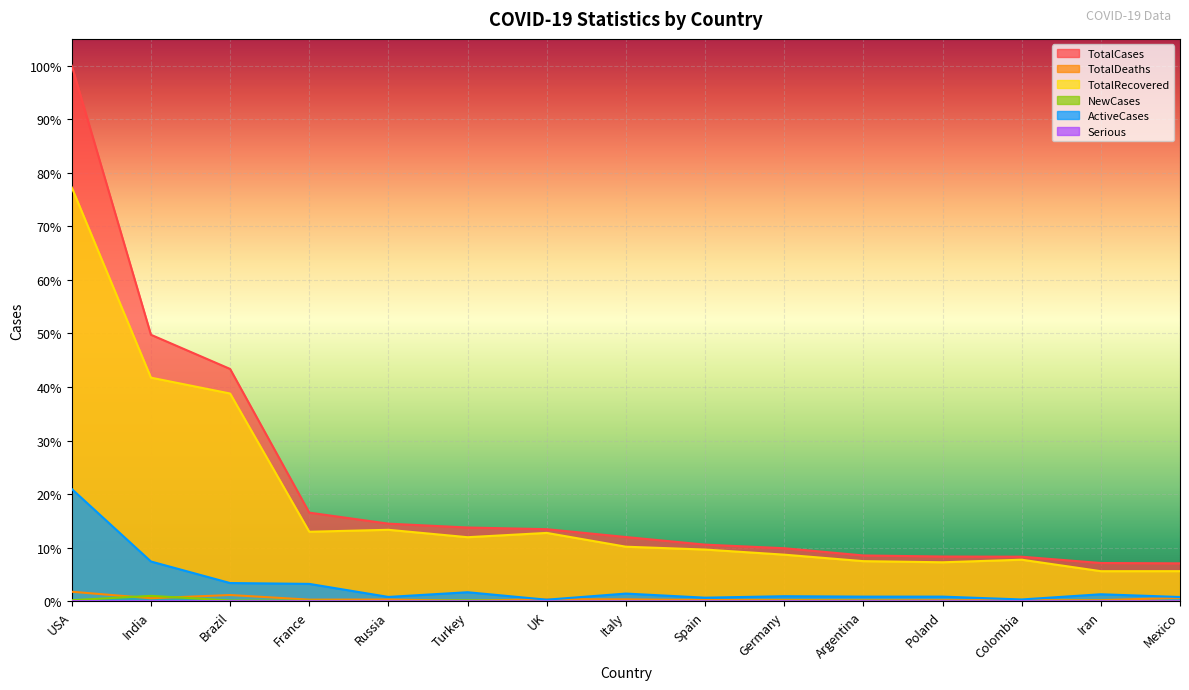

Is the value of NewCases at USA greater than the value of TotalRecovered at Italy?

No